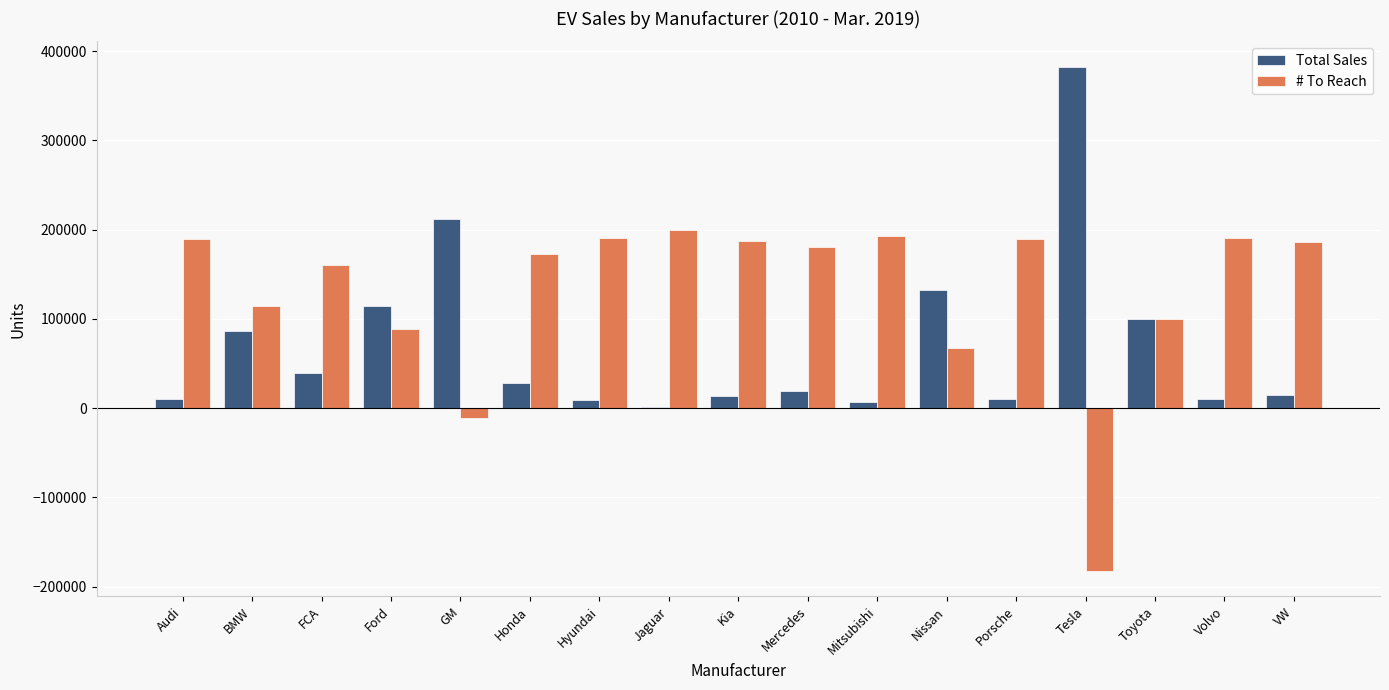

What is the highest value of the Total Sales series?

382573